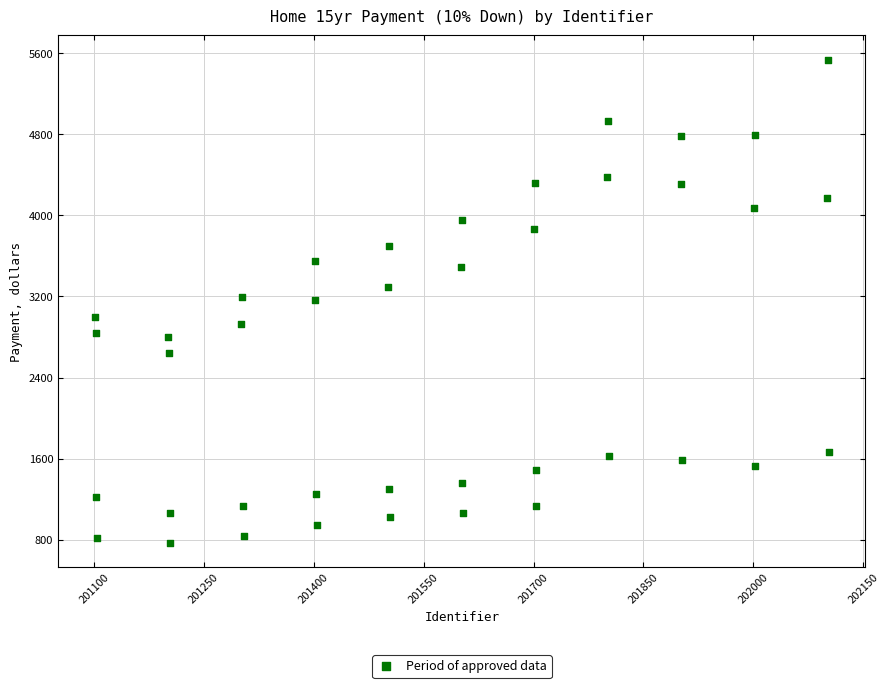

What is the range of X values (max minus min)?

1002.0